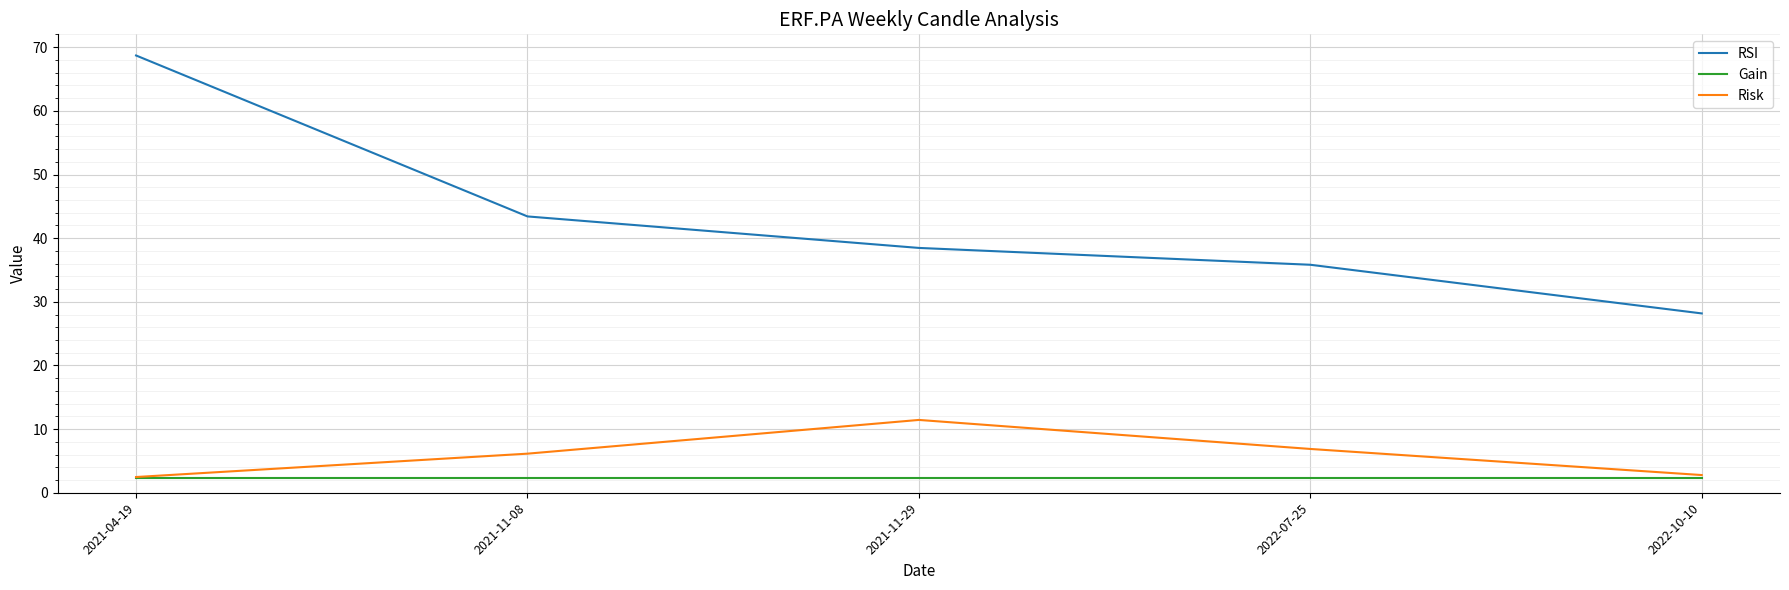

What is the difference between the Risk values at 2021-11-08 and 2022-07-25?

0.7